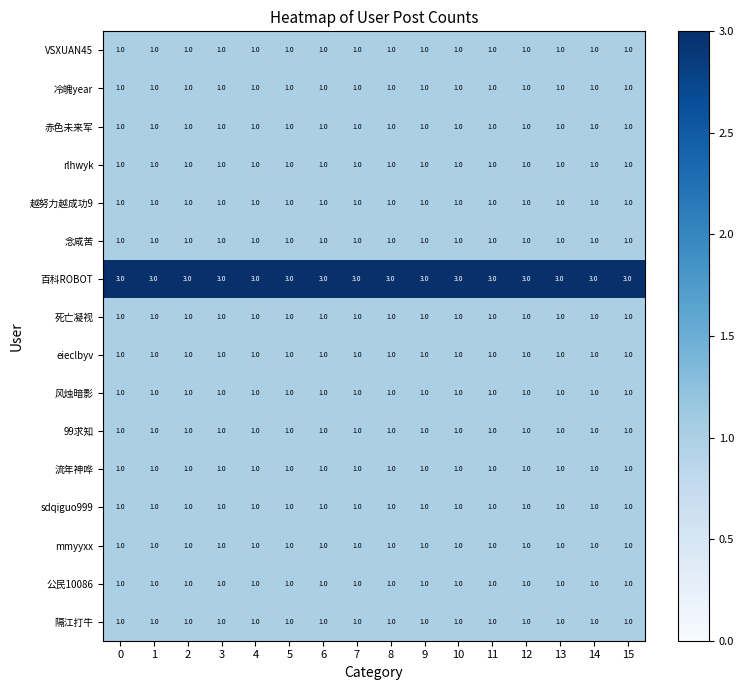

Which series has the largest total across all categories?

百科ROBOT